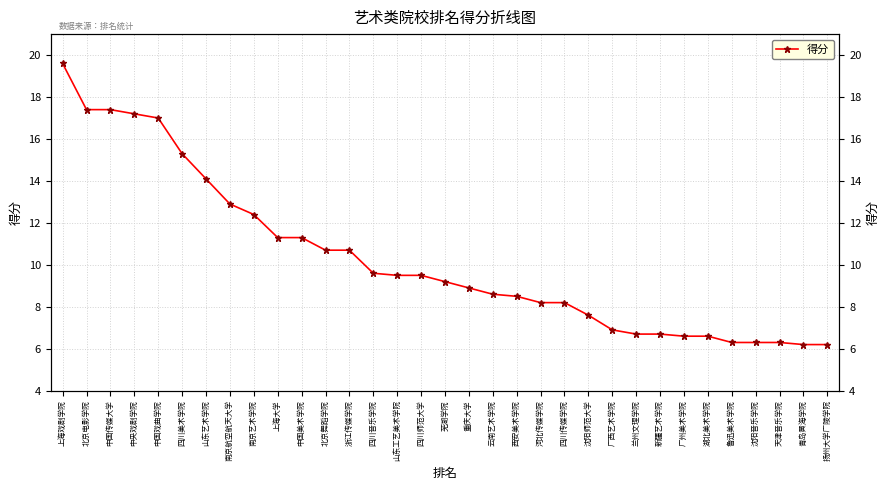

Count the number of data series in this chart.

1